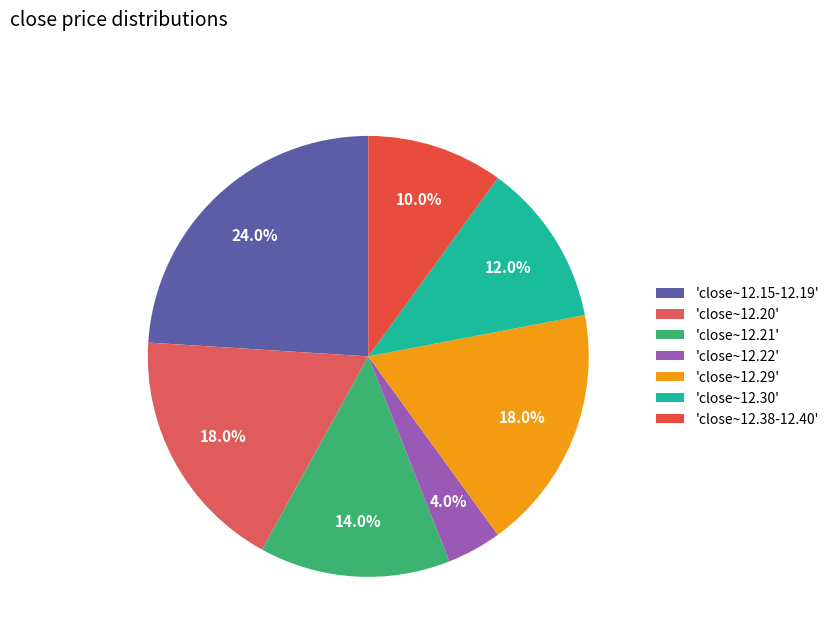

How many slices are in this pie chart?

7